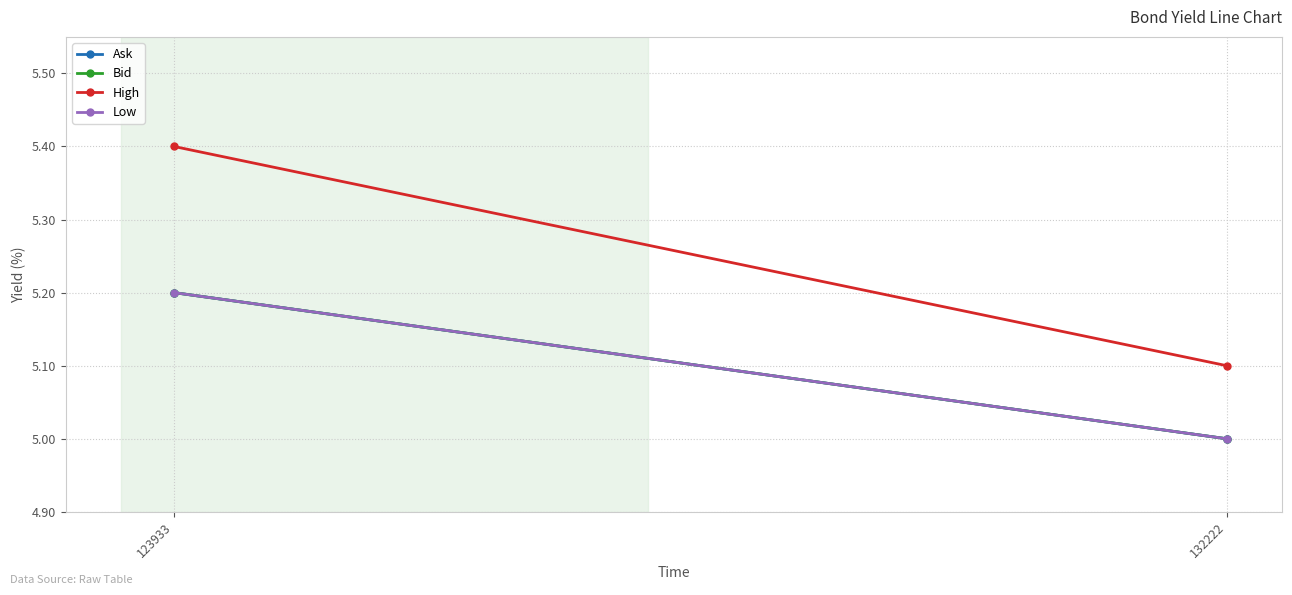

Which series has the largest range (max minus min)?

High